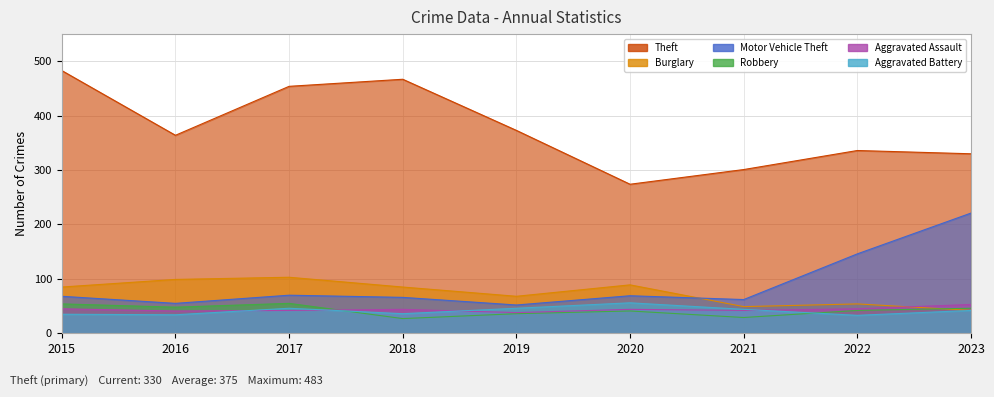

Count the number of categories in the chart.

9